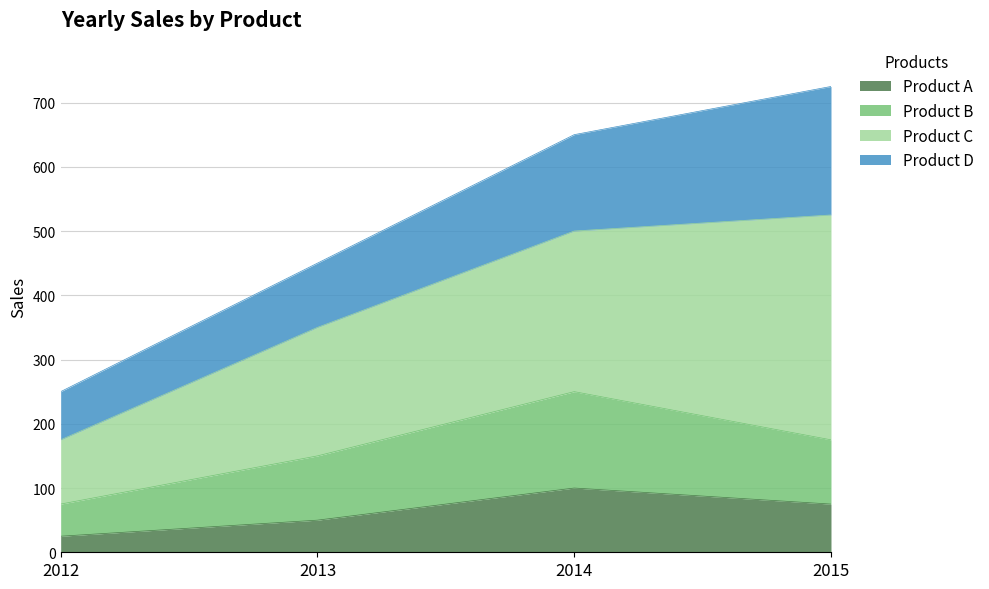

At which category is the sum across all series the highest?

2015